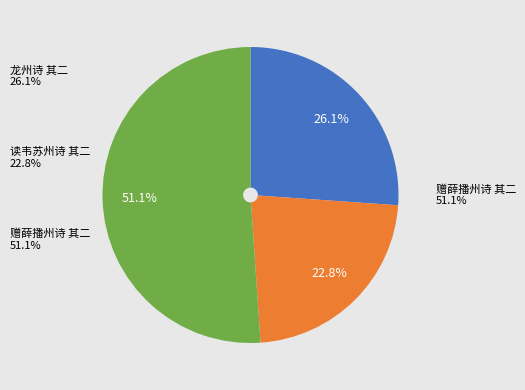

How many segments does this pie chart have?

3